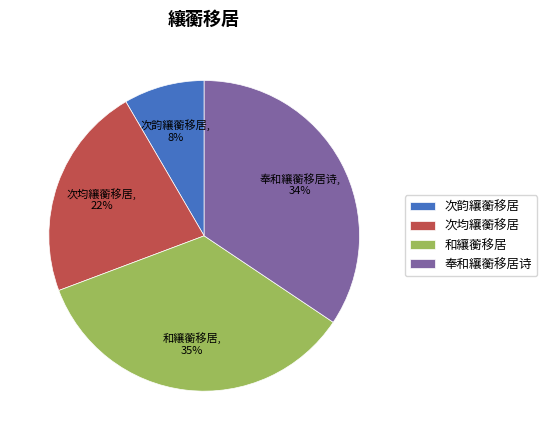

To the nearest percent, what portion does 和纕蘅移居 represent?

35%